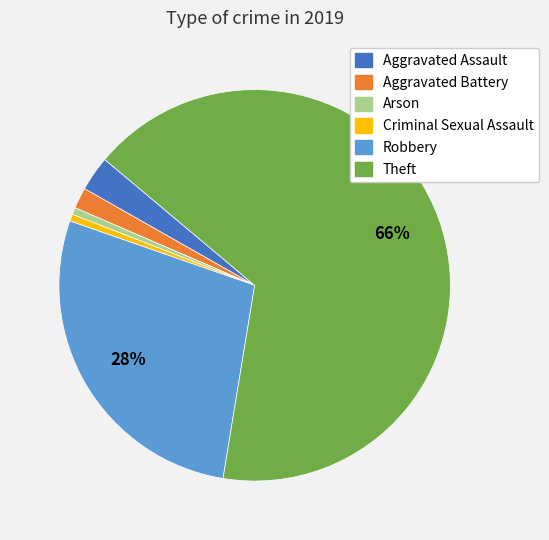

Is there any slice that represents more than half of the pie?

Yes